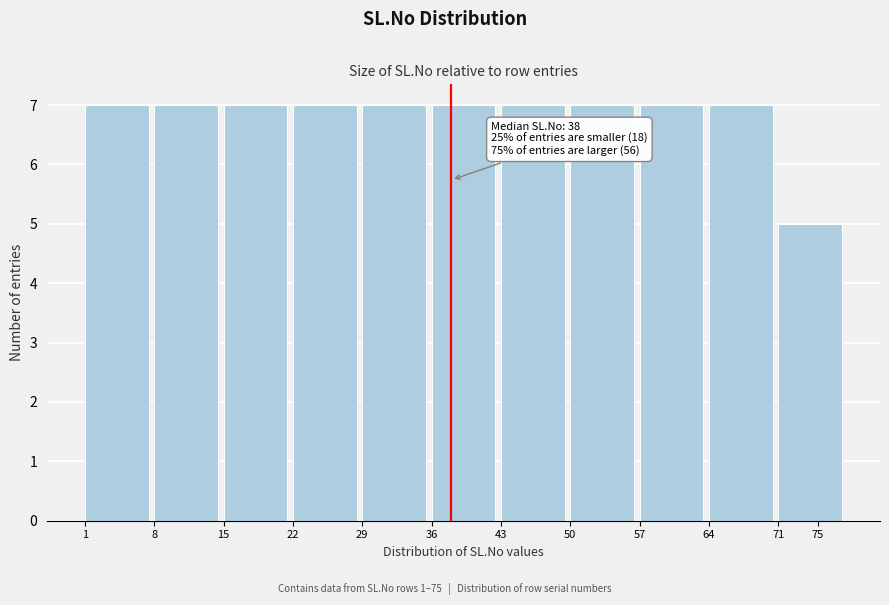

Reading right to left, extract all data points from this chart.

5	7	7	7	7	7	7	7	7	7	7